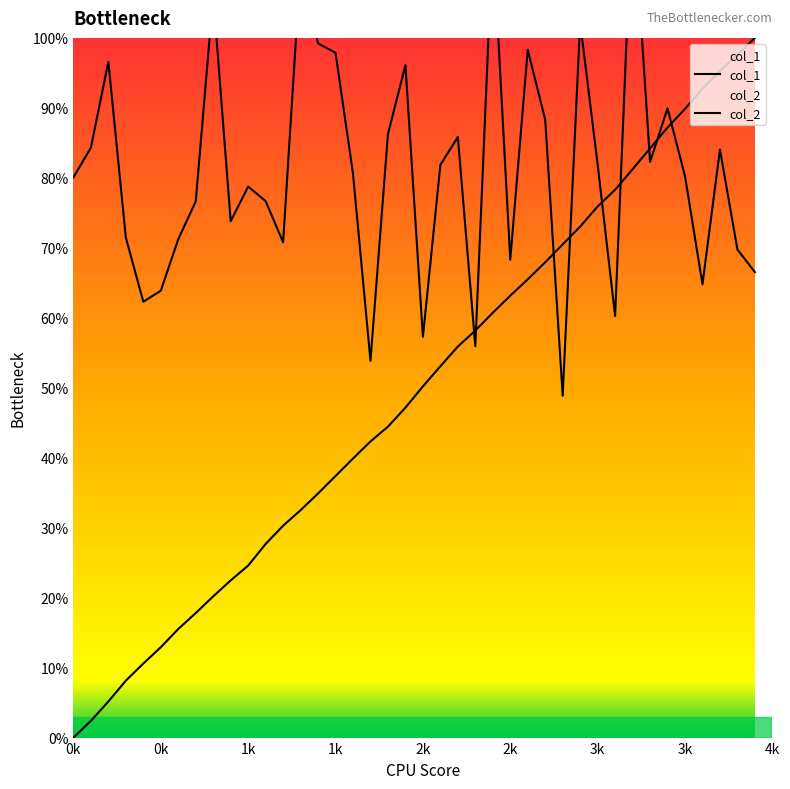

Where is col_2 nearest to the value 0?

2800